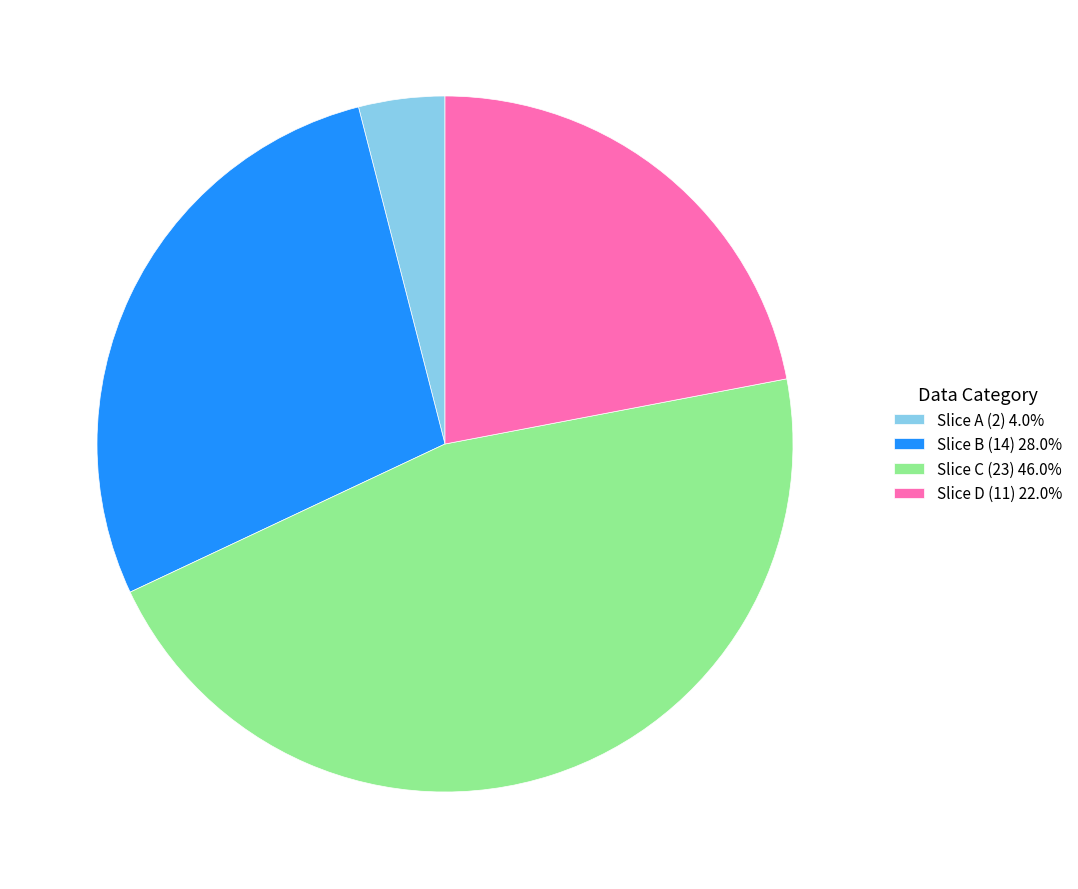

Combined, do Slice D (11) 22.0% and Slice A (2) 4.0% account for over 50%?

No